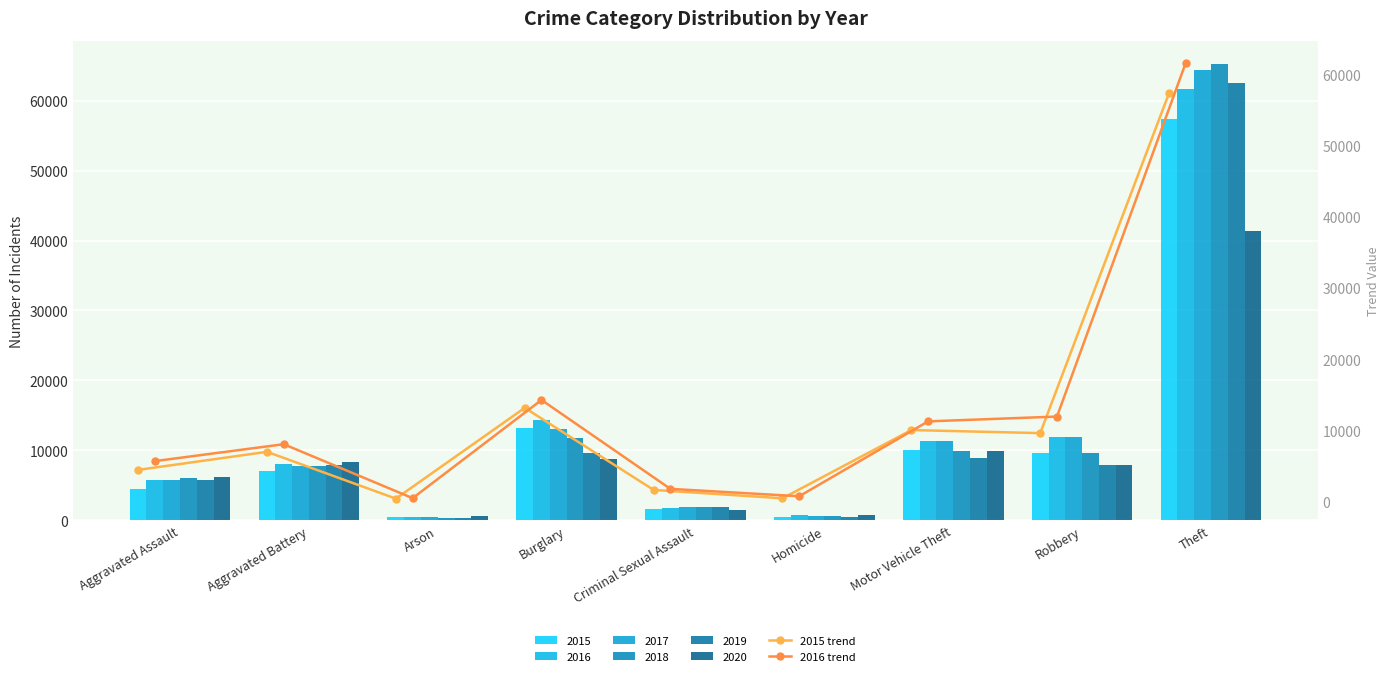

What is the average value of the 2016 trend series?

12897